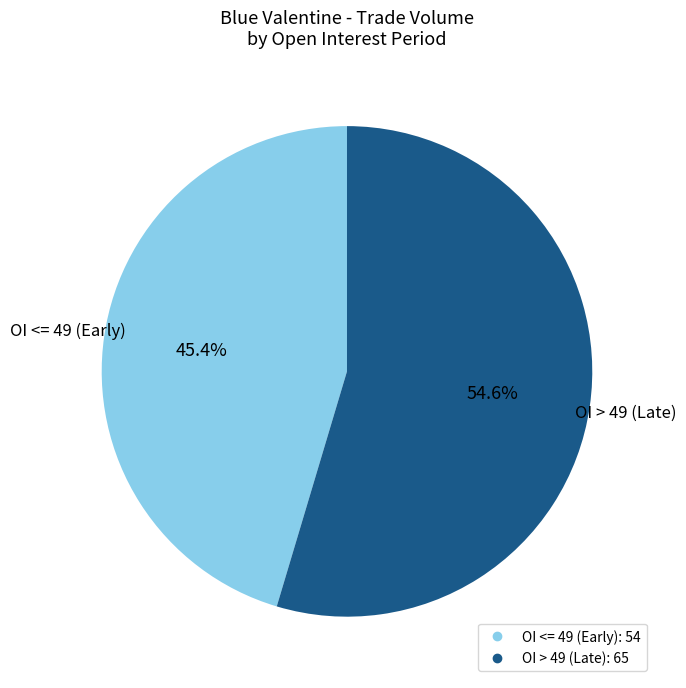

Is there any slice that represents more than half of the pie?

Yes